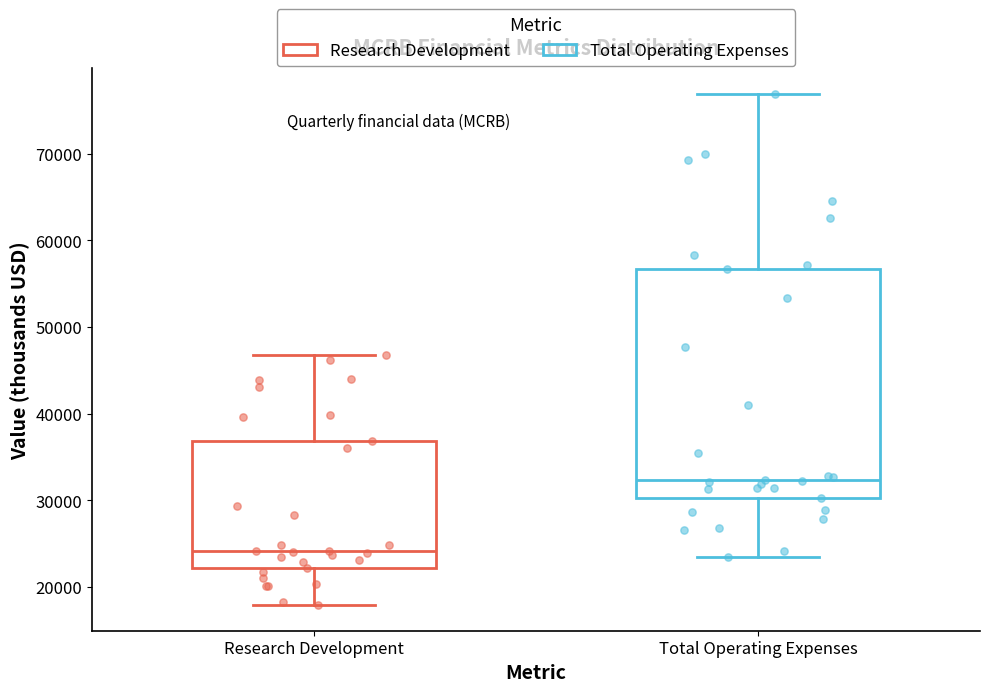

Which box has the lowest median line?

Research Development